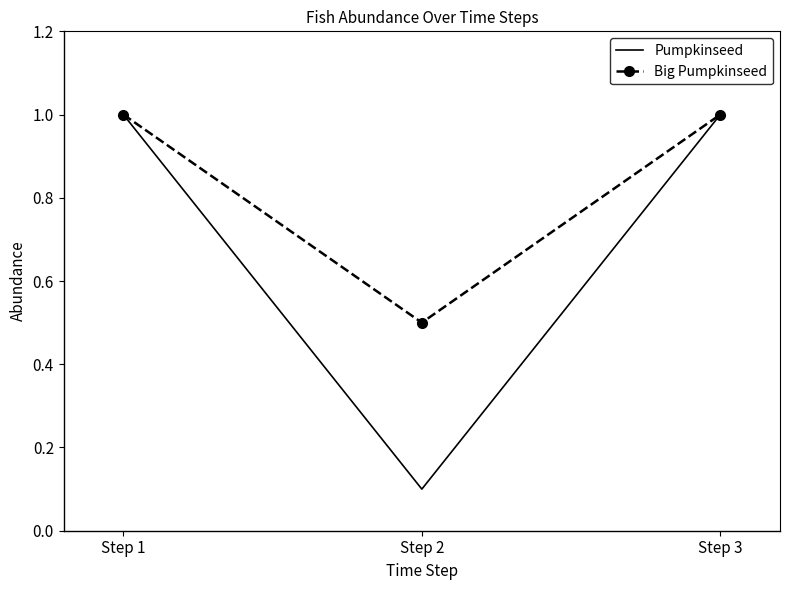

Rank the series at Step 2 from highest to lowest value.

Big Pumpkinseed, Pumpkinseed